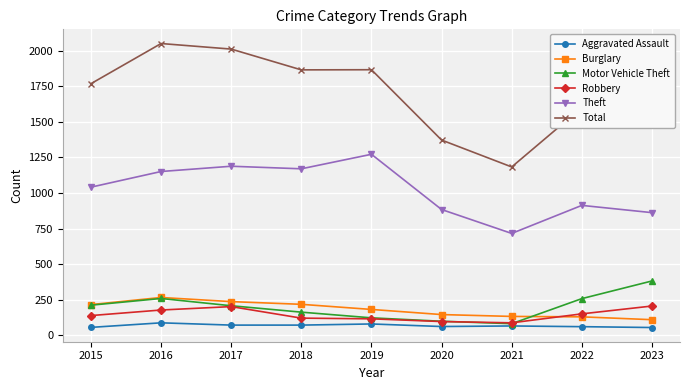

The value of Total at 2017 is 504. True or false?

False